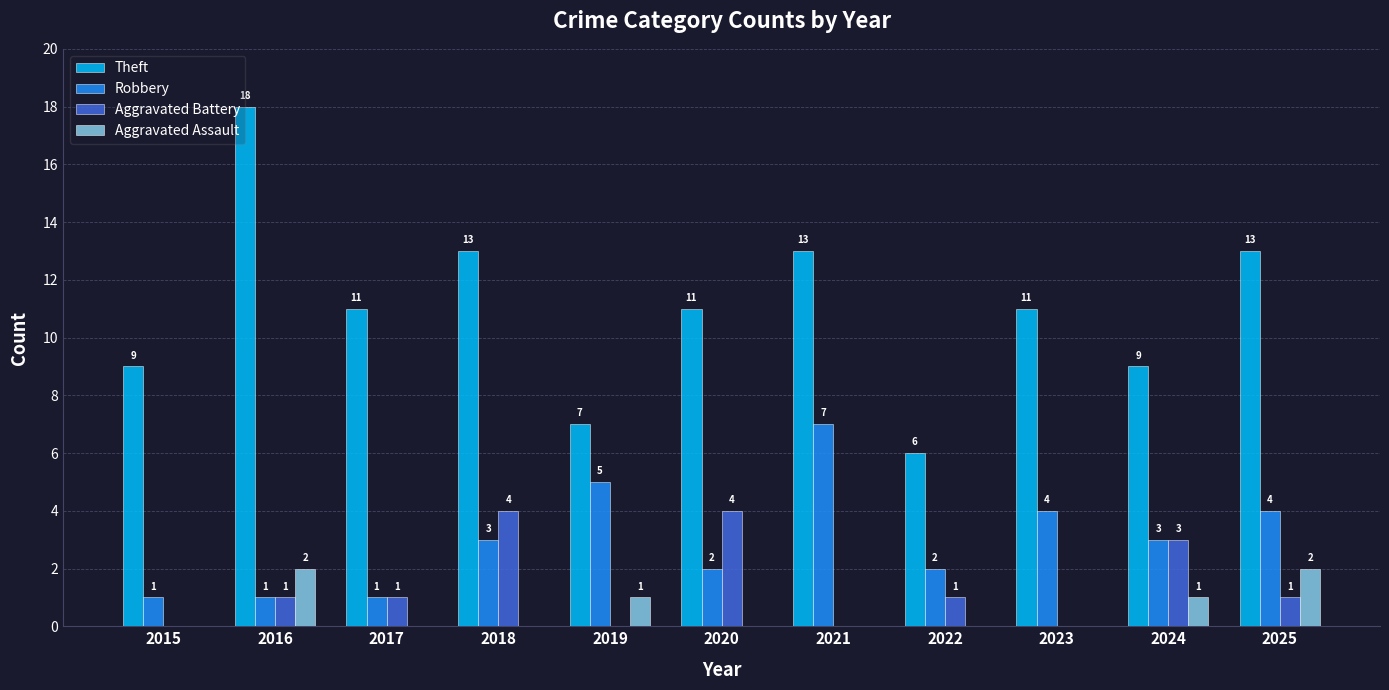

Are the bars grouped side by side (vs. stacked)?

Yes